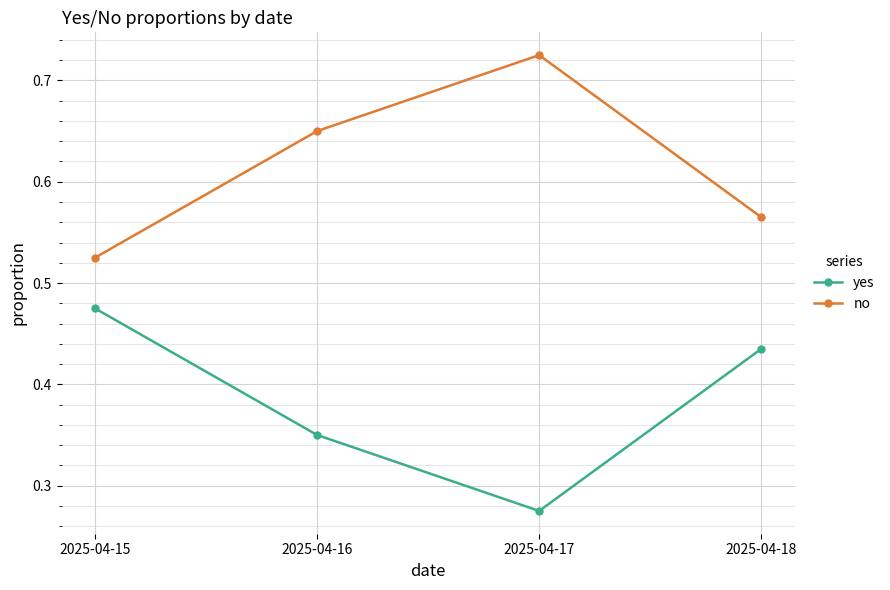

How many series are shown in this chart?

2